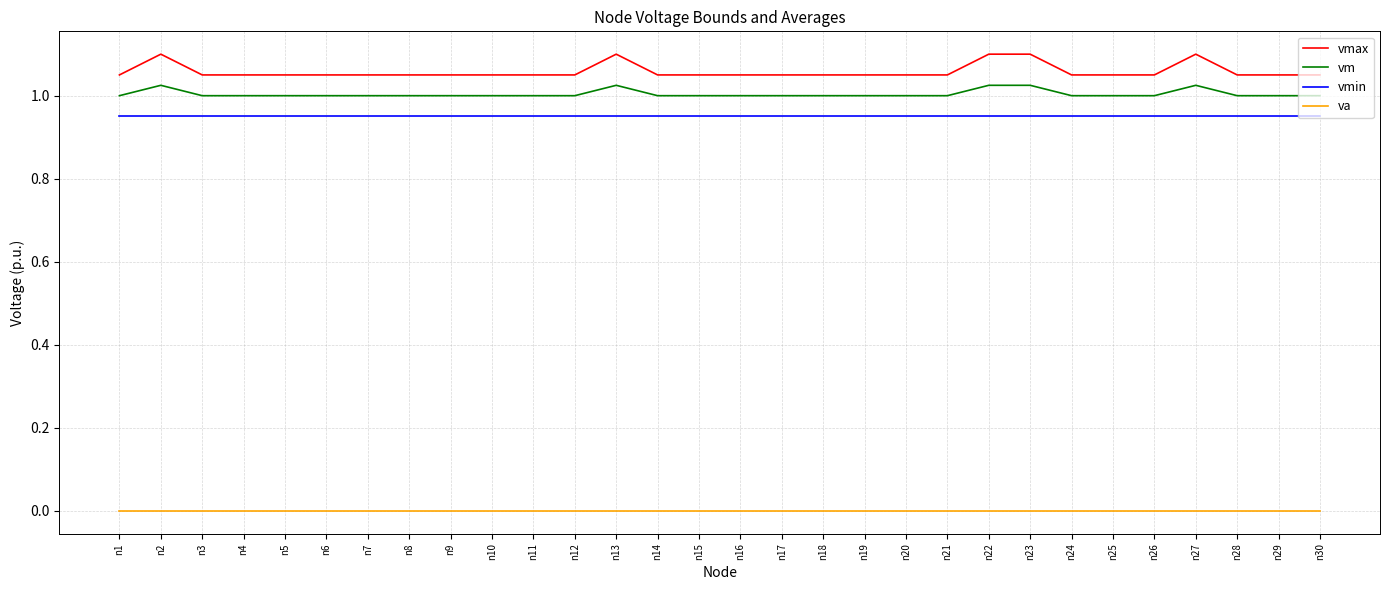

The vmin series shows 0.3 at n8. True or false?

False